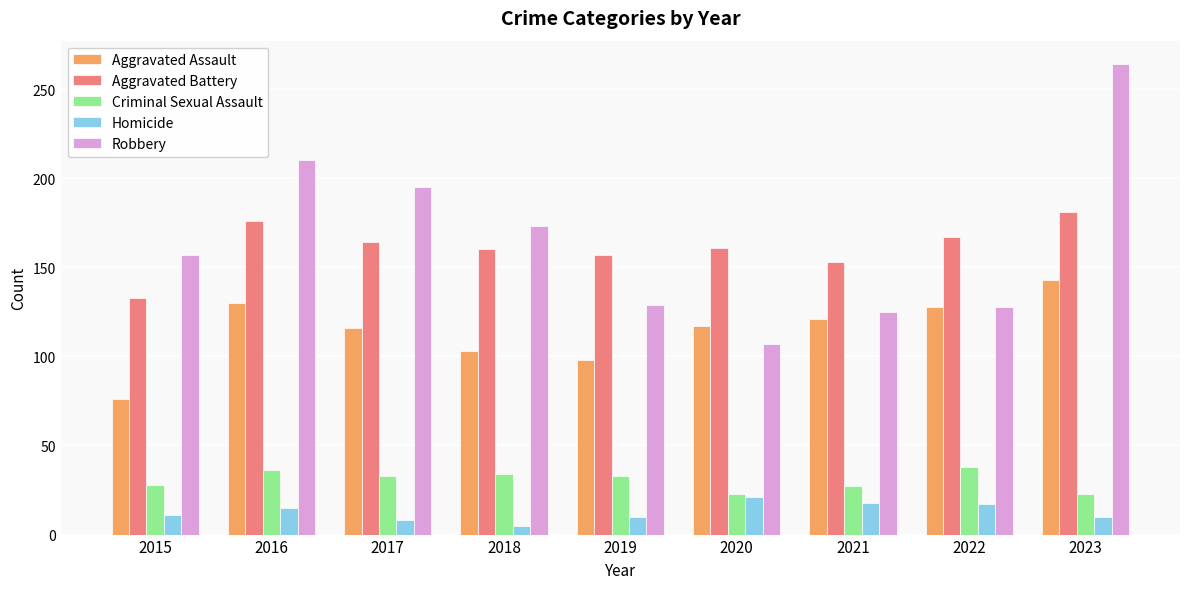

How many groups of bars are there?

9